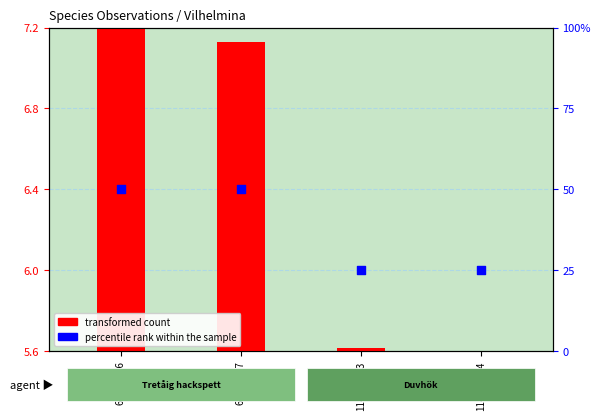

Which series has the largest total across all categories?

percentile rank within the sample